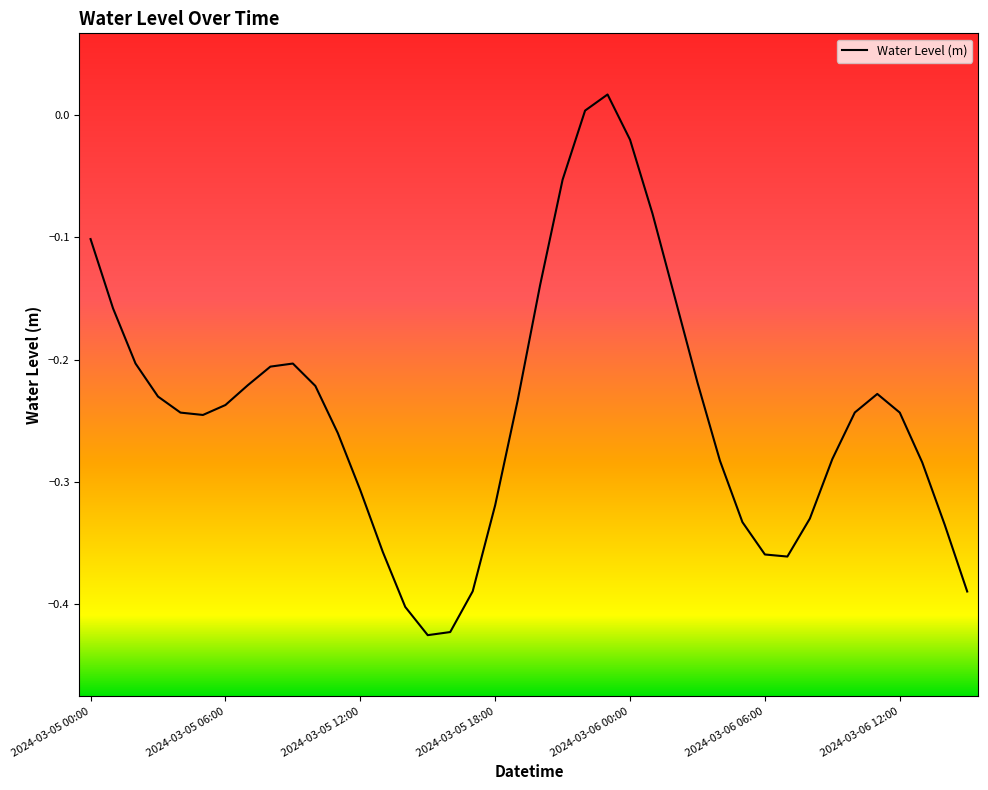

What is the difference between the maximum and minimum values?

0.4